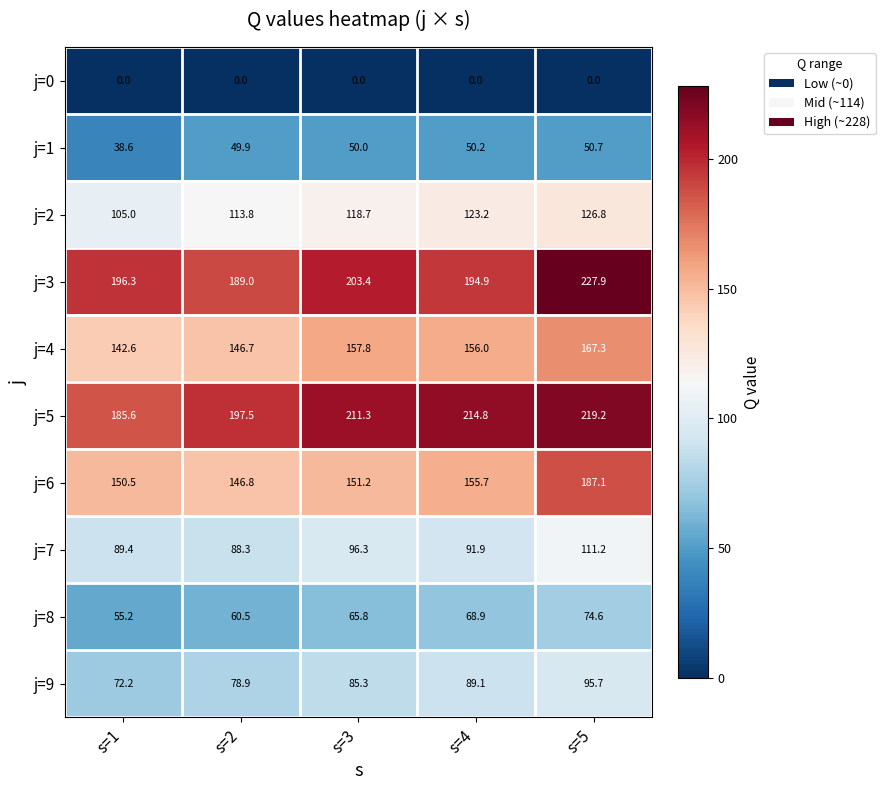

Rank the series at s=5 from lowest to highest value.

j=0, j=1, j=8, j=9, j=7, j=2, j=4, j=6, j=5, j=3